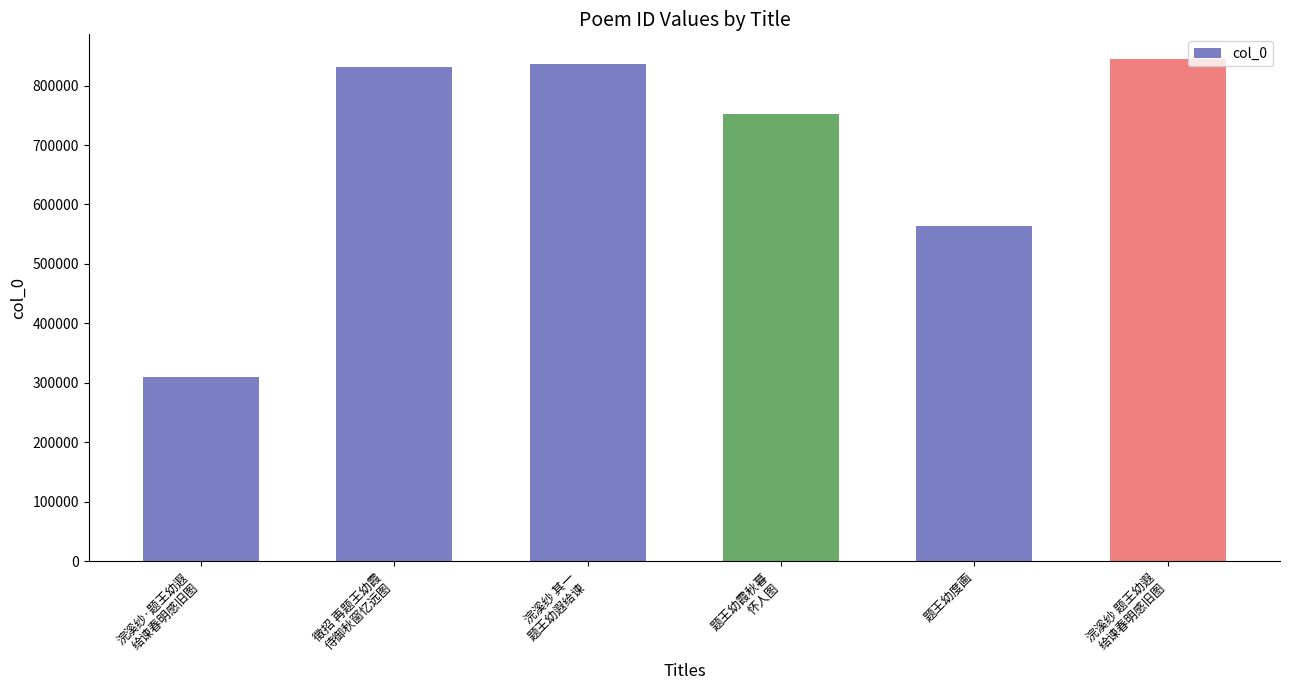

At which category does the chart reach its peak across all series?

浣溪纱 题王幼遐给谏春明感旧图，时同客沪上，将别矣